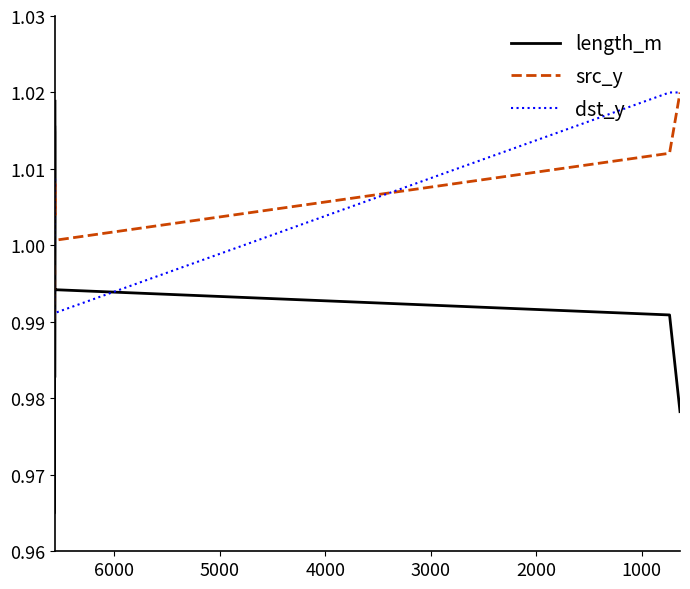

How many lines are shown in the chart?

3